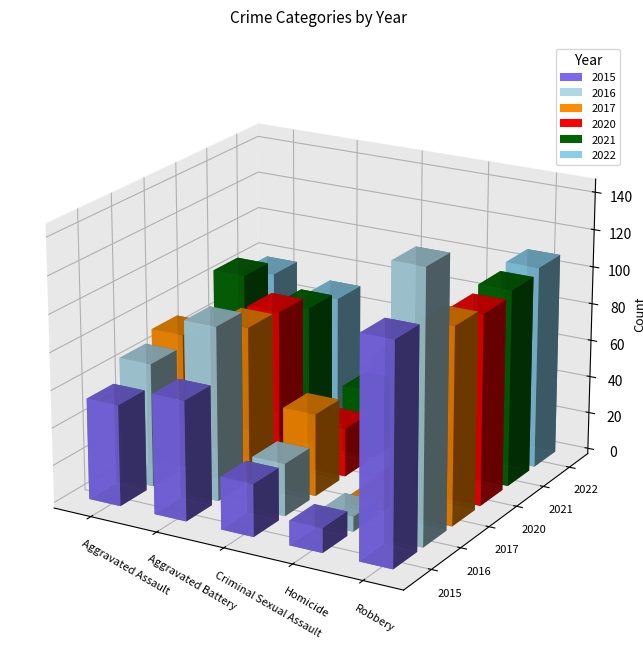

At how many categories does at least one series exceed 115?

1